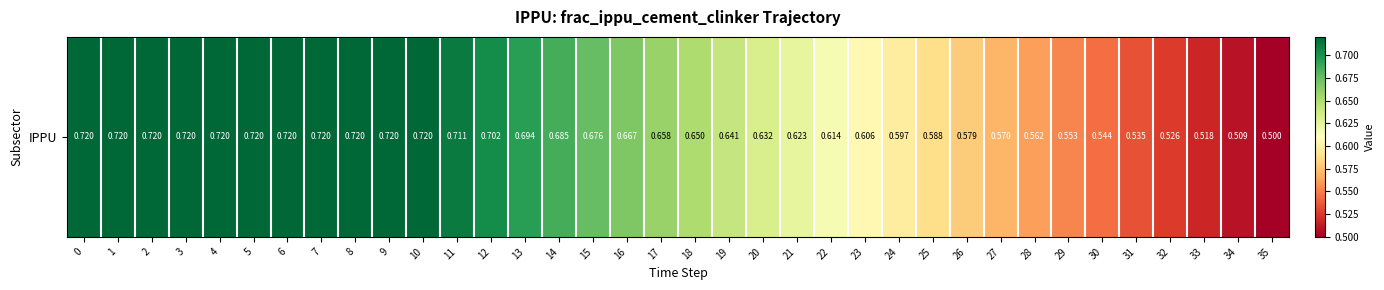

Is it true that the value at 33 is 0.5?

True